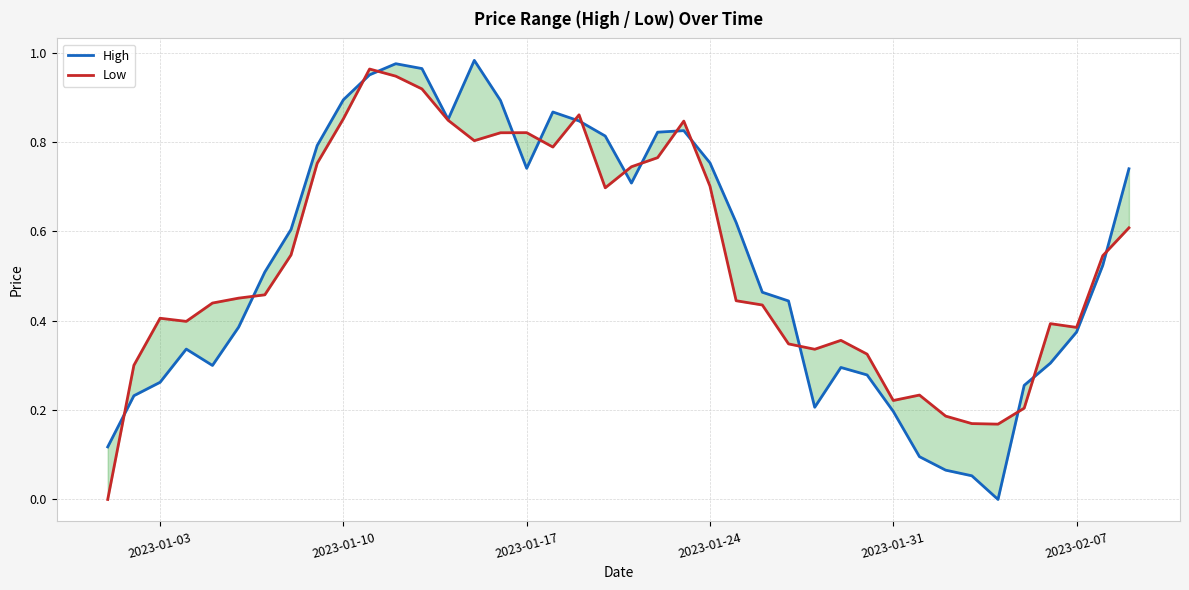

List the series in order of their overall mean, lowest first.

High, Low